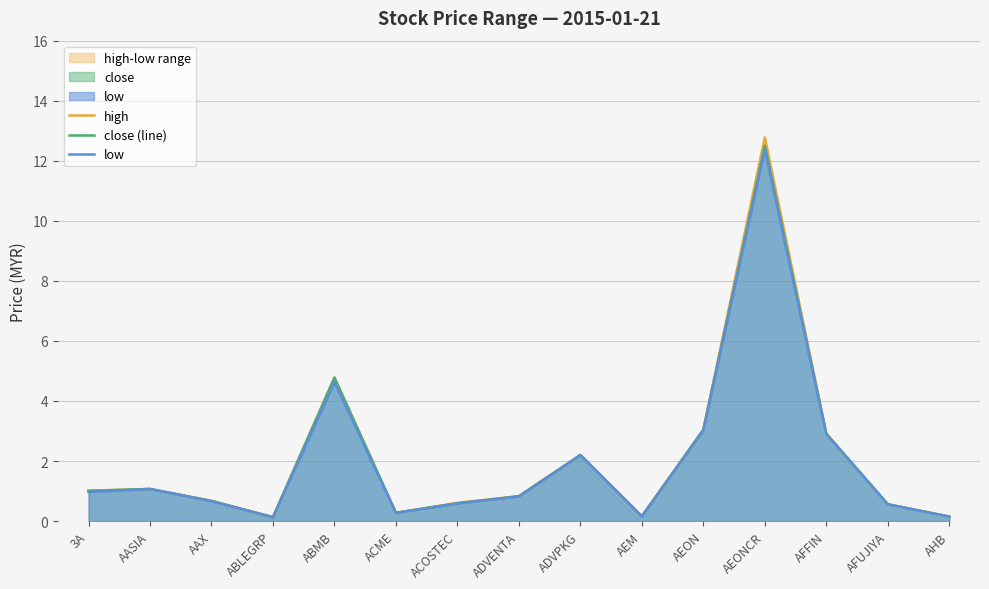

How many lines are shown in the chart?

3